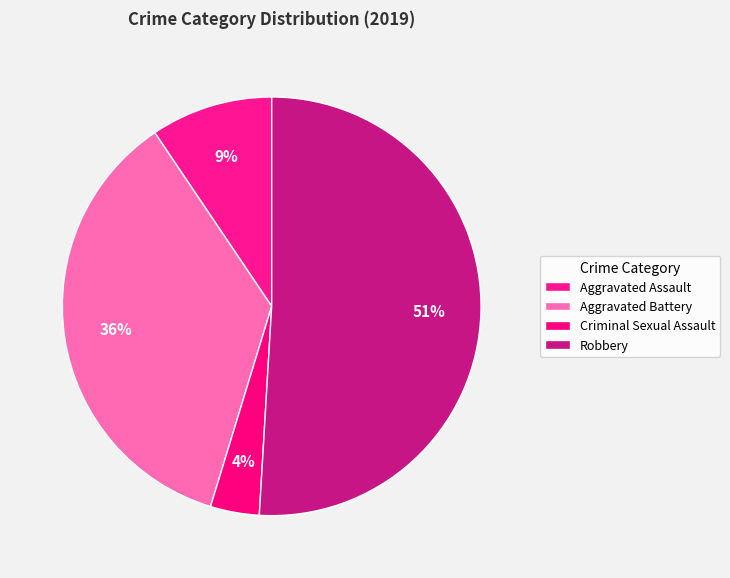

The Aggravated Assault slice represents 9% of the pie. True or false?

True